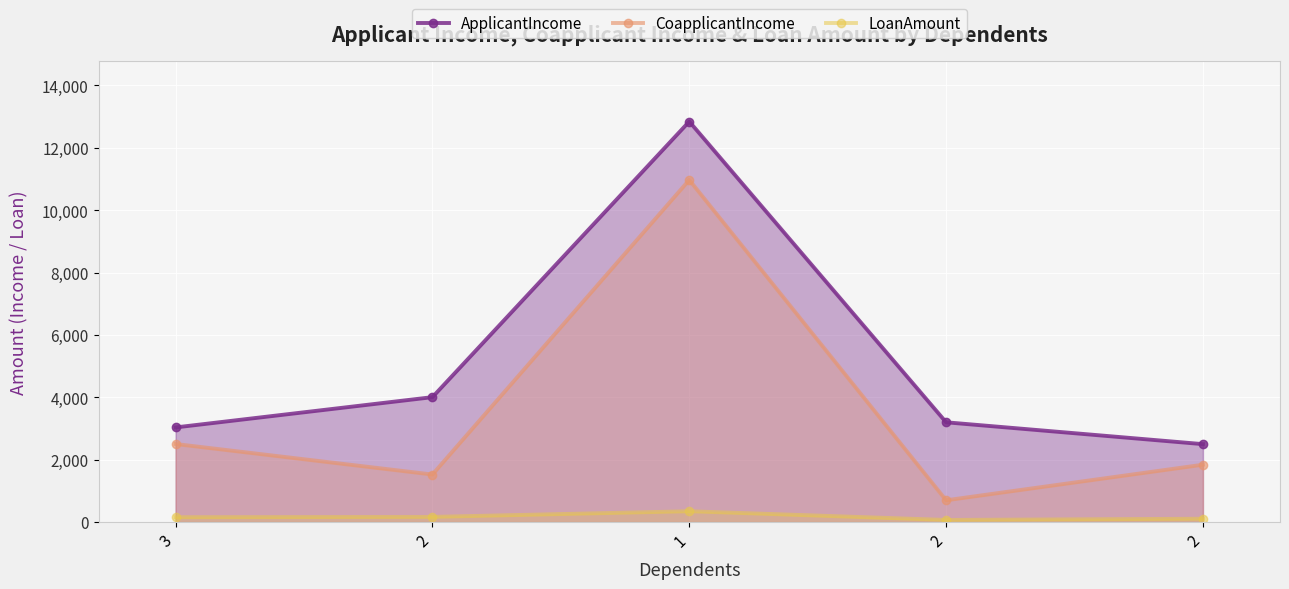

At which label does CoapplicantIncome first exceed 1840?

3